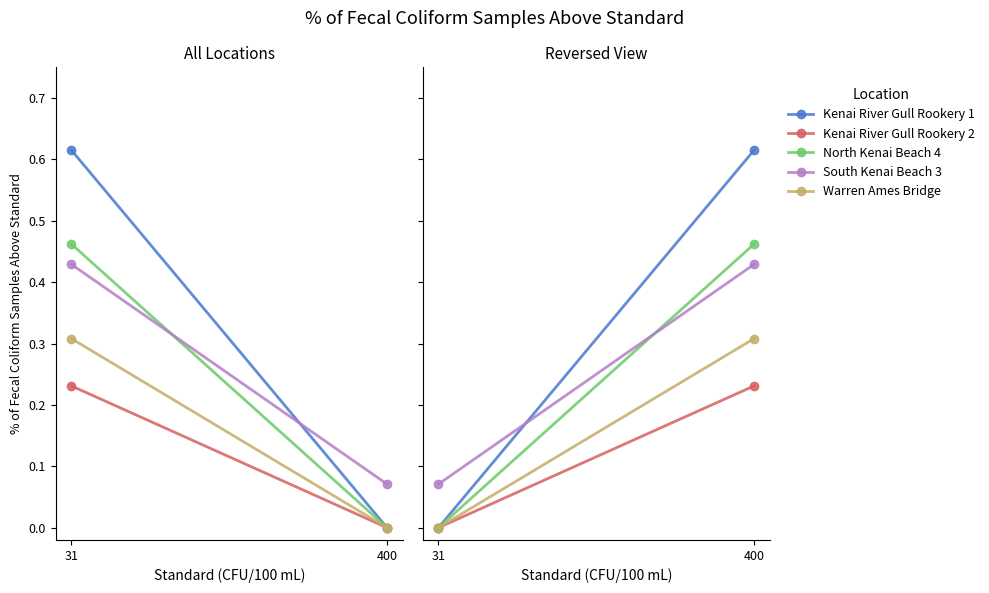

Reading left to right, extract all data points from this chart.

Kenai River Gull Rookery 1: 0.0	0.6
Kenai River Gull Rookery 2: 0.0	0.2
North Kenai Beach 4: 0.0	0.5
South Kenai Beach 3: 0.1	0.4
Warren Ames Bridge: 0.0	0.3